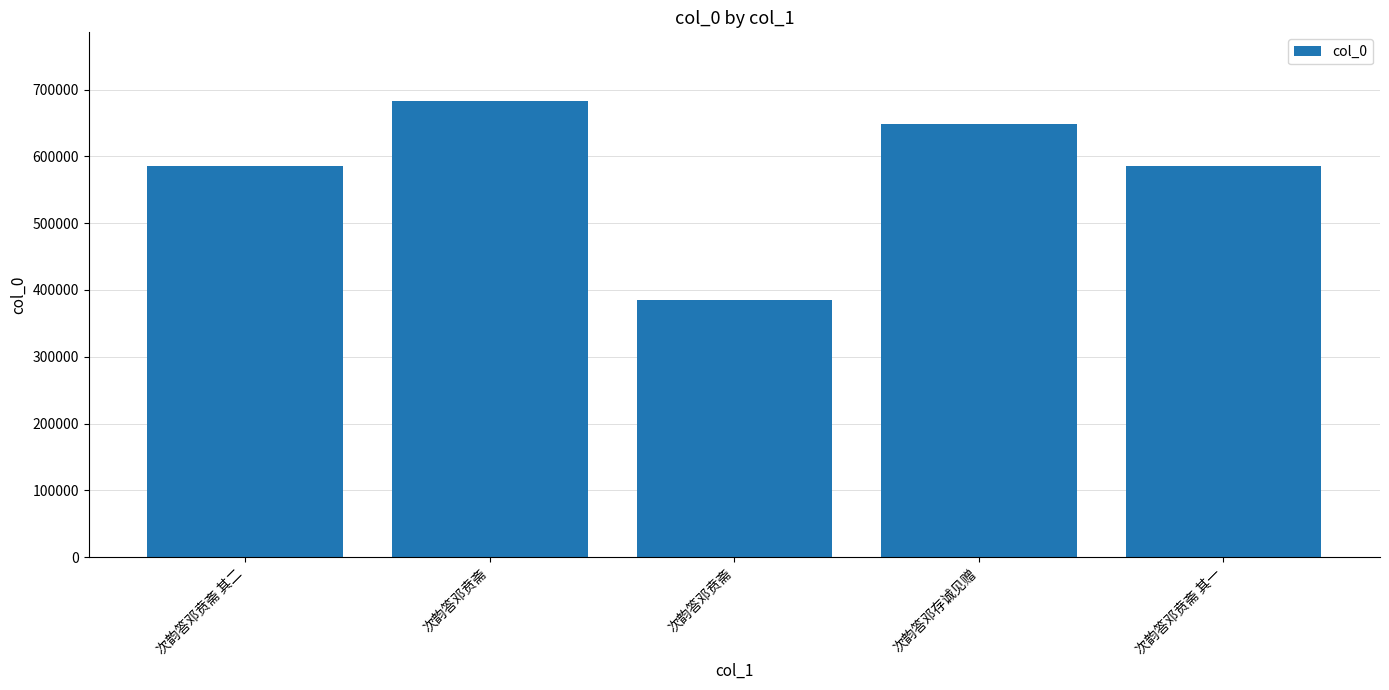

What is the change in value from 次韵答邓贲斋 to 次韵答邓贲斋?

-297491